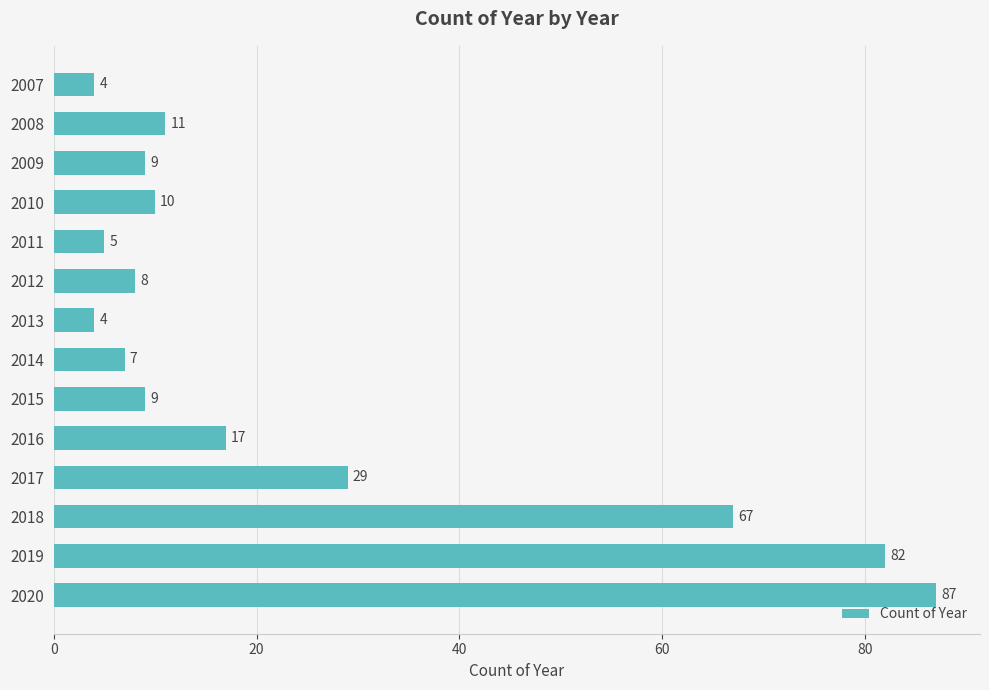

Which label corresponds to the largest value in the chart?

2020